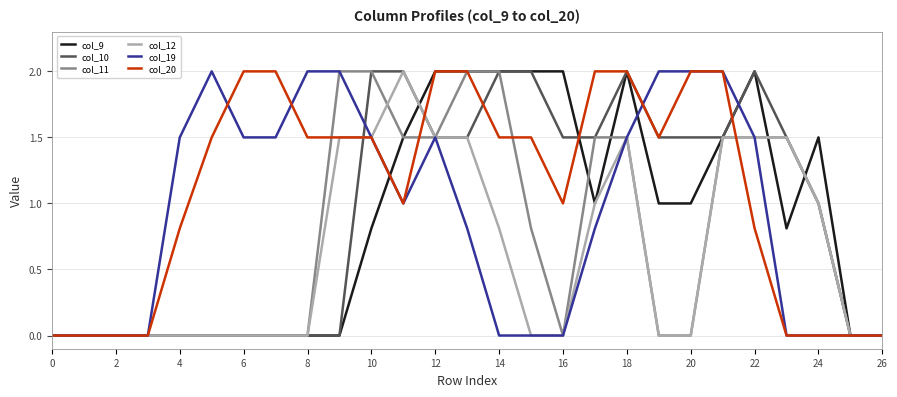

What is the highest value of the col_19 series?

2.0